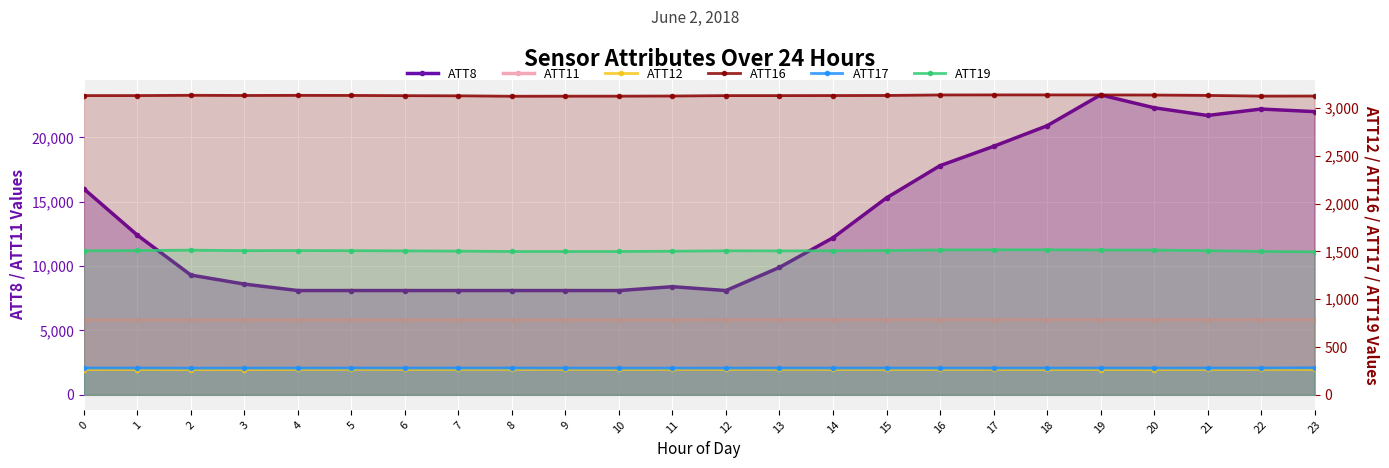

What is the approximate value of ATT16 at 20?

3136.0